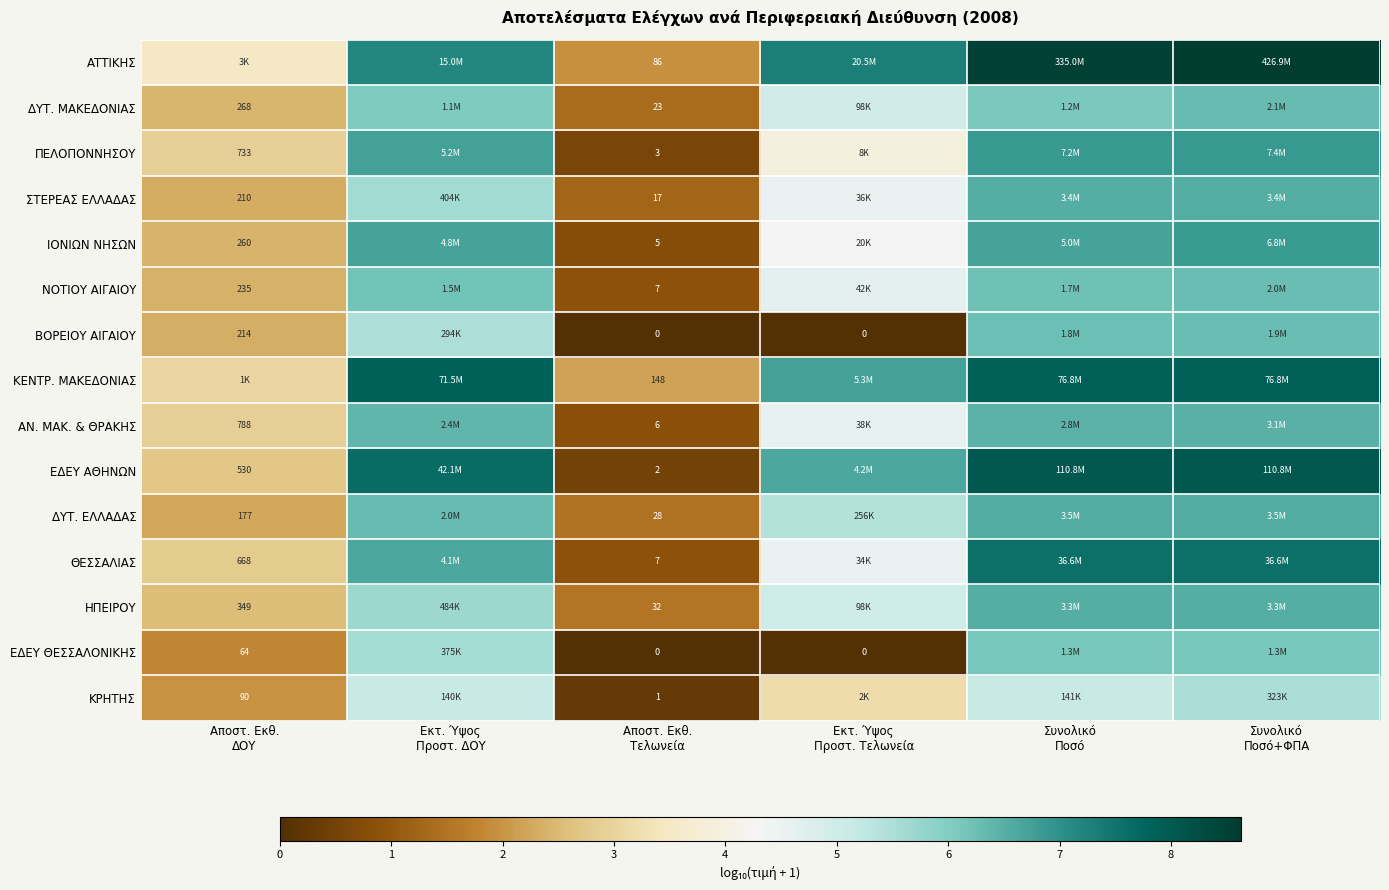

Which category has the lowest value in the ΔΥΤ. ΜΑΚΕΔΟΝΙΑΣ series?

Αποστ. Εκθ. Τελωνεία